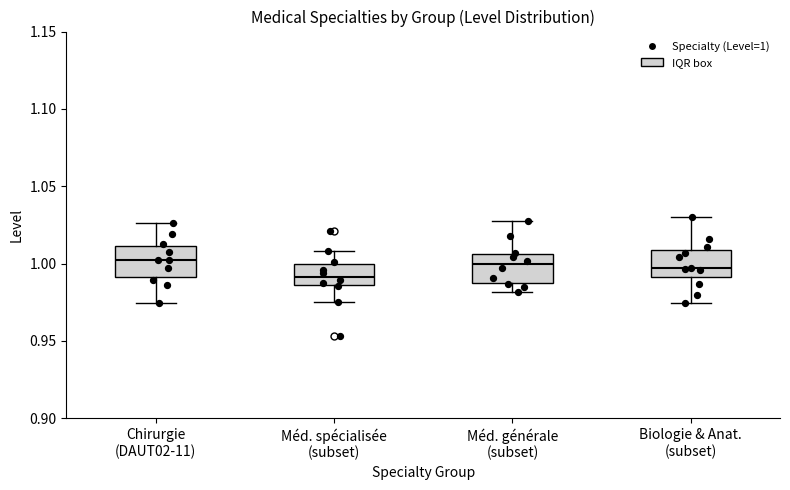

Where does the upper whisker of the box for Biologie & Anat. (subset) end on the y-axis? The values are not printed on the chart, so give them approximately, as read against the axis.

1.030